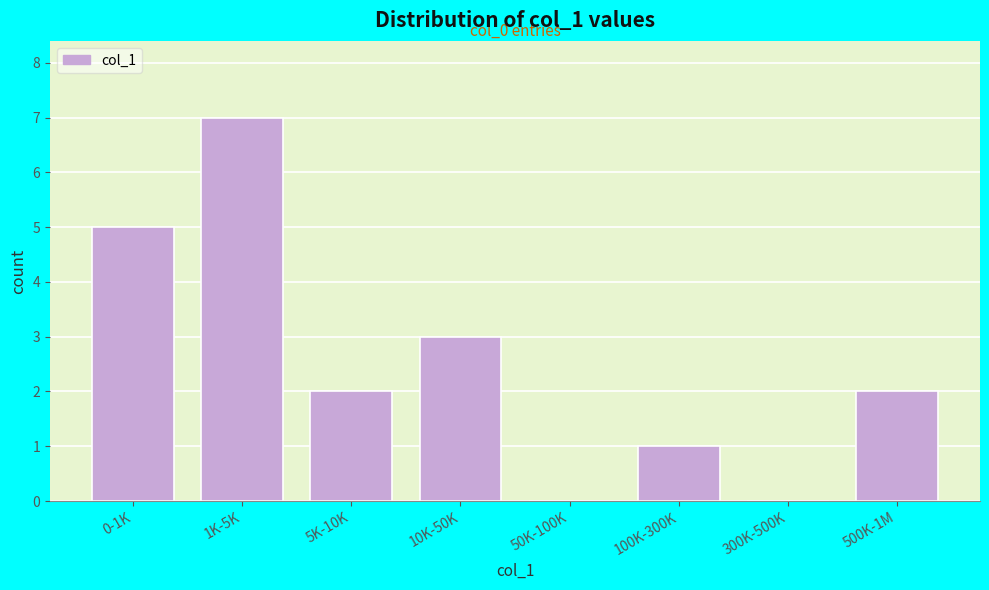

Reading left to right, transcribe all the data shown in this chart.

0-1K=5	1K-5K=7	5K-10K=2	10K-50K=3	50K-100K=0	100K-300K=1	300K-500K=0	500K-1M=2